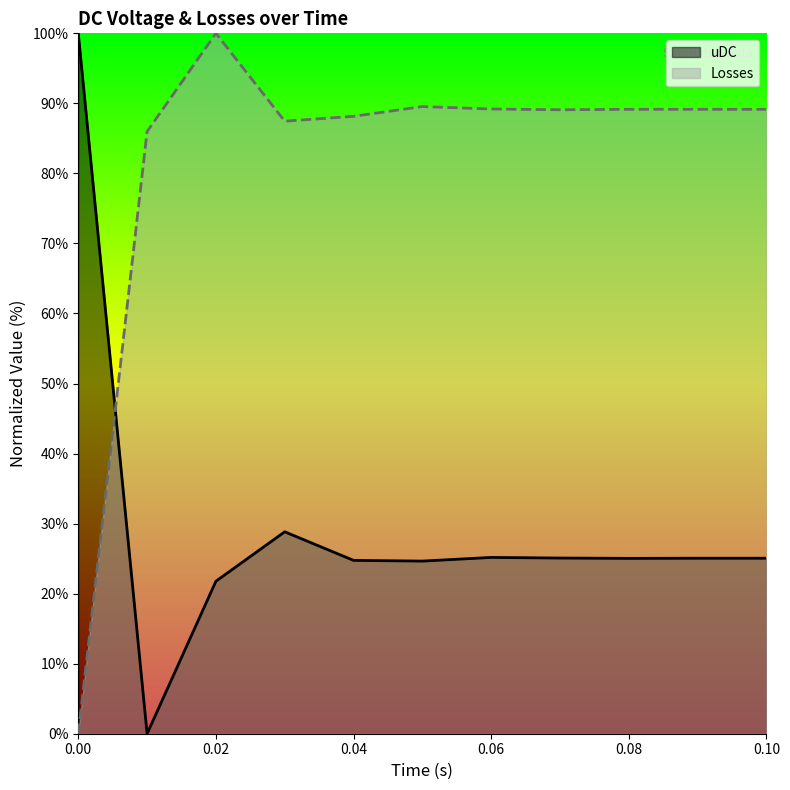

List the series in order of their overall mean, highest first.

Losses, uDC